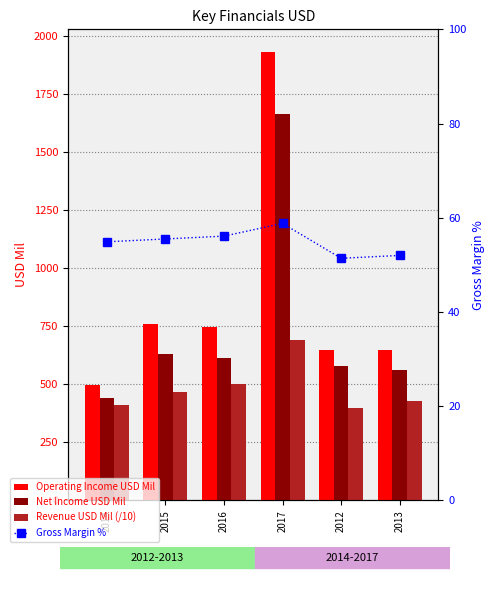

How many values in the Gross Margin % series are below 55?

3